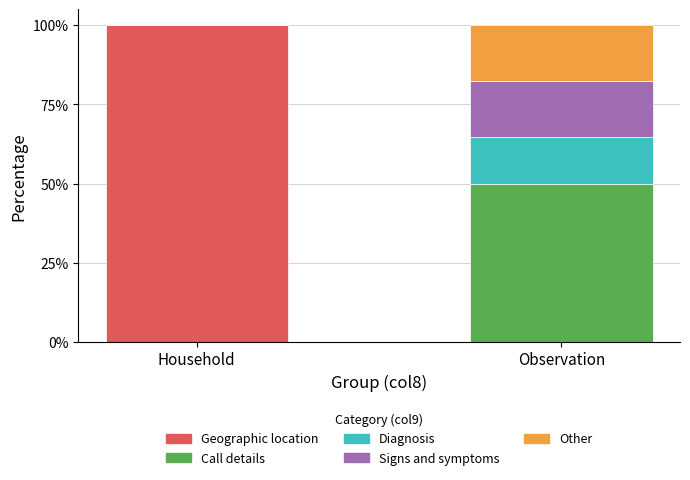

What is the total value across all series at Household?

100.0